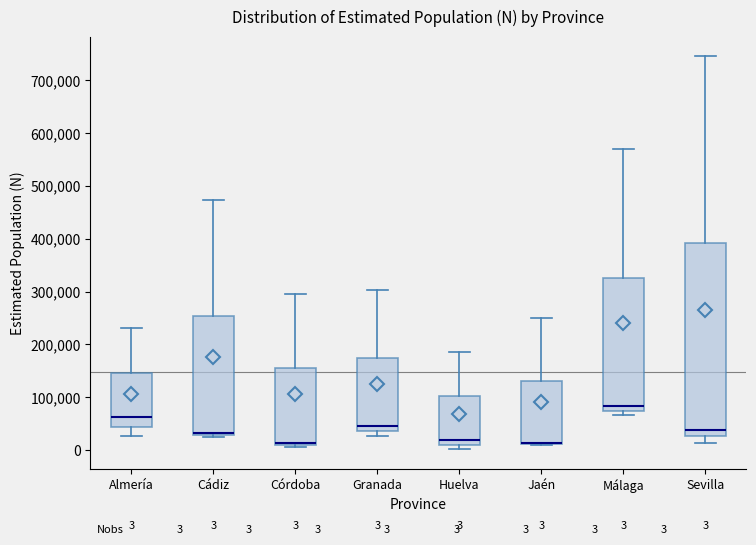

Comparing the boxes themselves (not the whiskers), which one is the tallest?

Sevilla